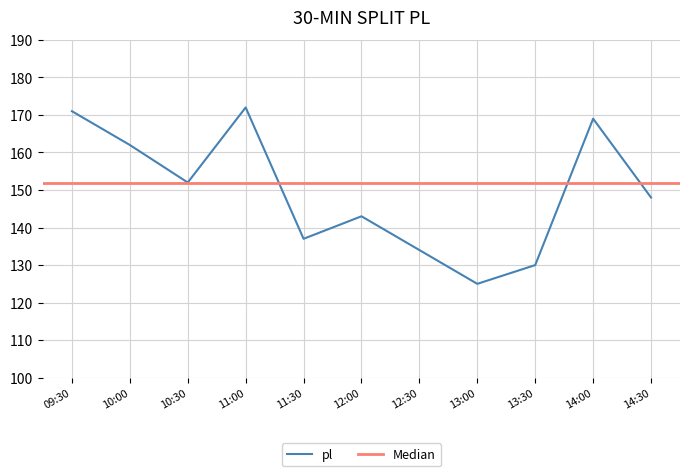

What position from the left is 11:00?

4